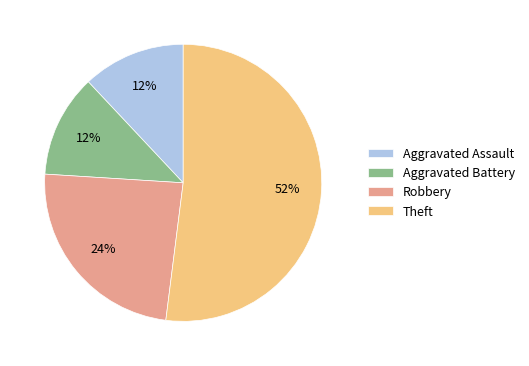

What is the ratio of the value at Robbery to the value at Aggravated Battery?

2.0